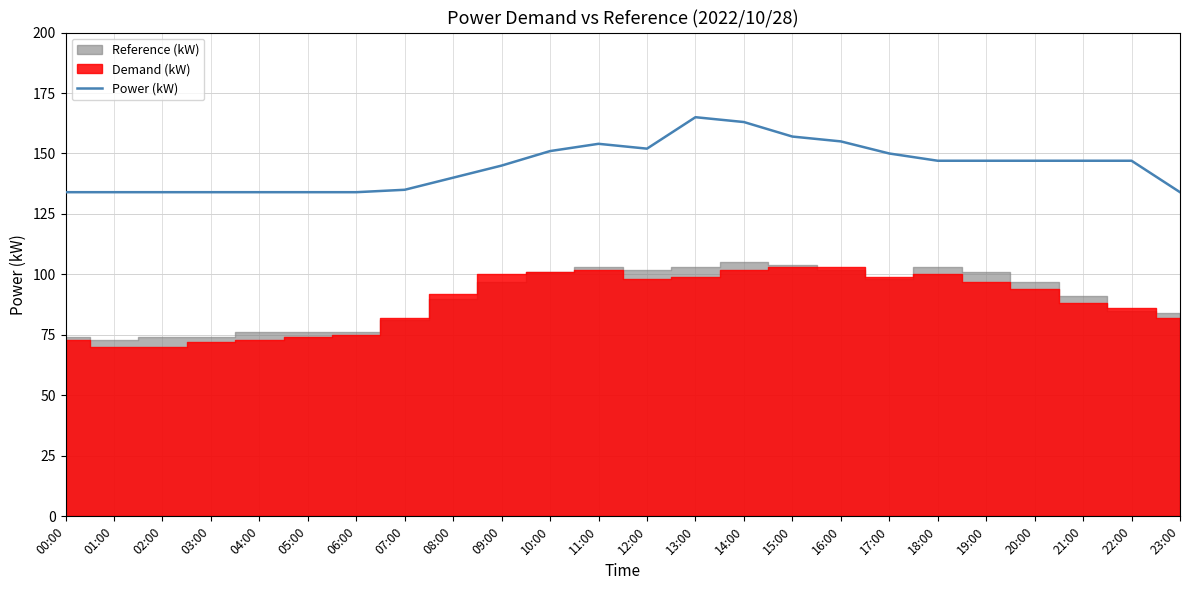

Where is the first local minimum?

12:00